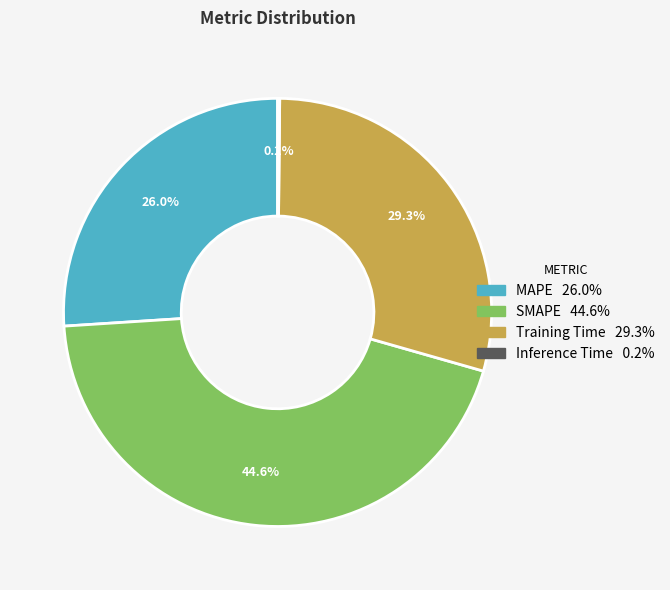

Approximately how many times larger is the value at Training Time compared to SMAPE?

0.7